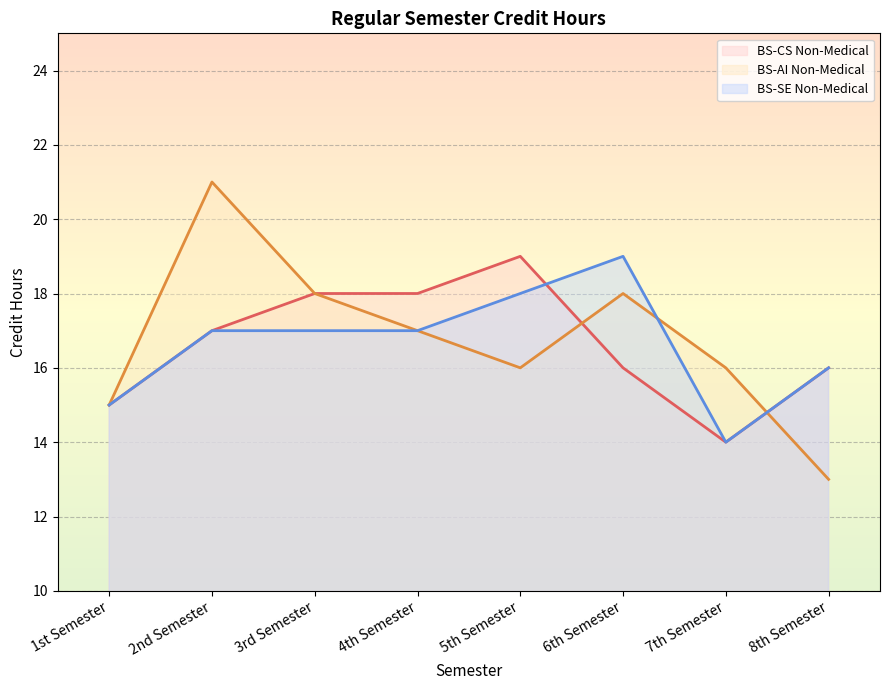

What is the difference between the second highest and minimum values in the BS-CS Non-Medical series?

4